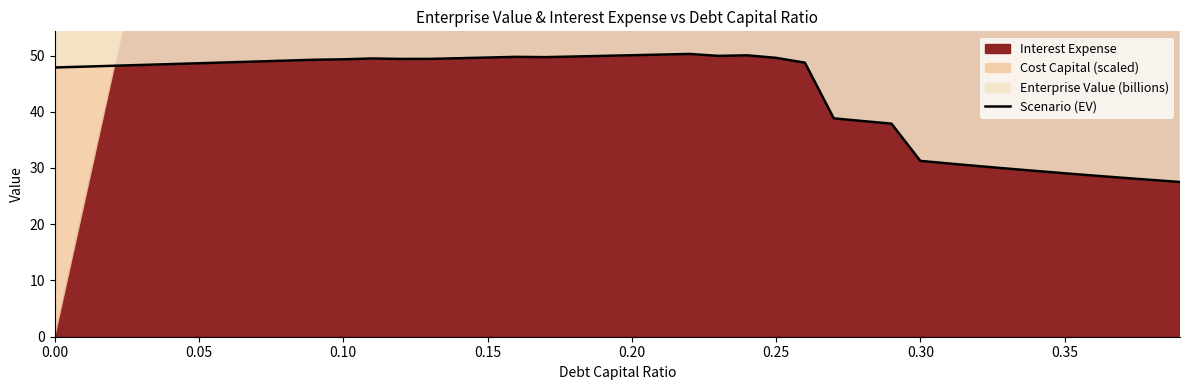

How many lines are shown in the chart?

1